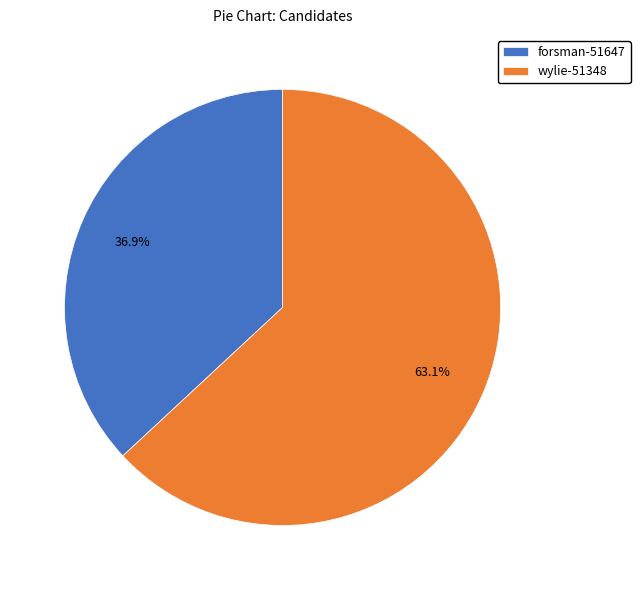

Is it true that wylie-51348 is 63% of the pie?

True